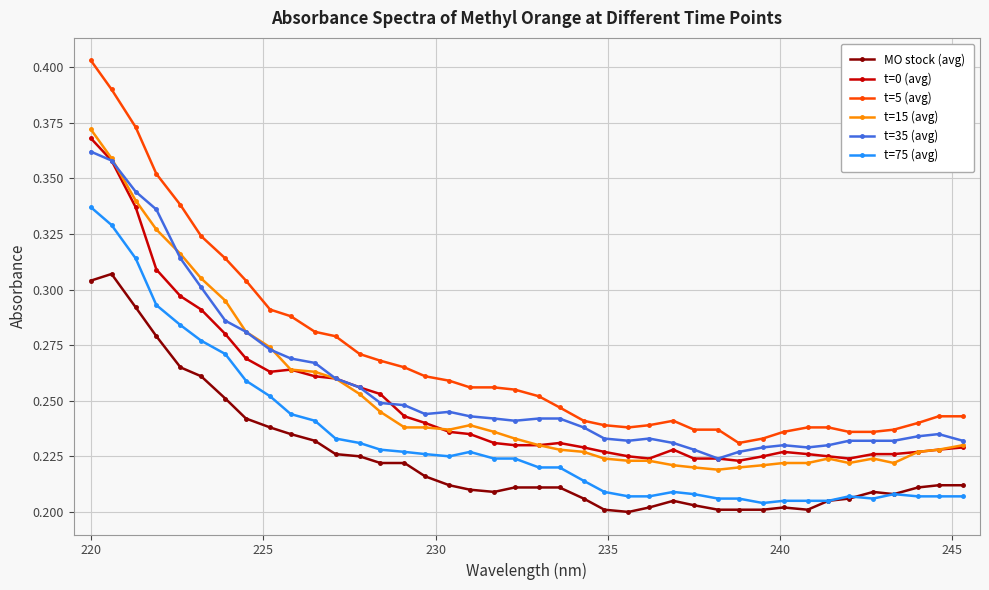

True or false: t=5 (avg) and MO stock (avg) cross at least once.

False